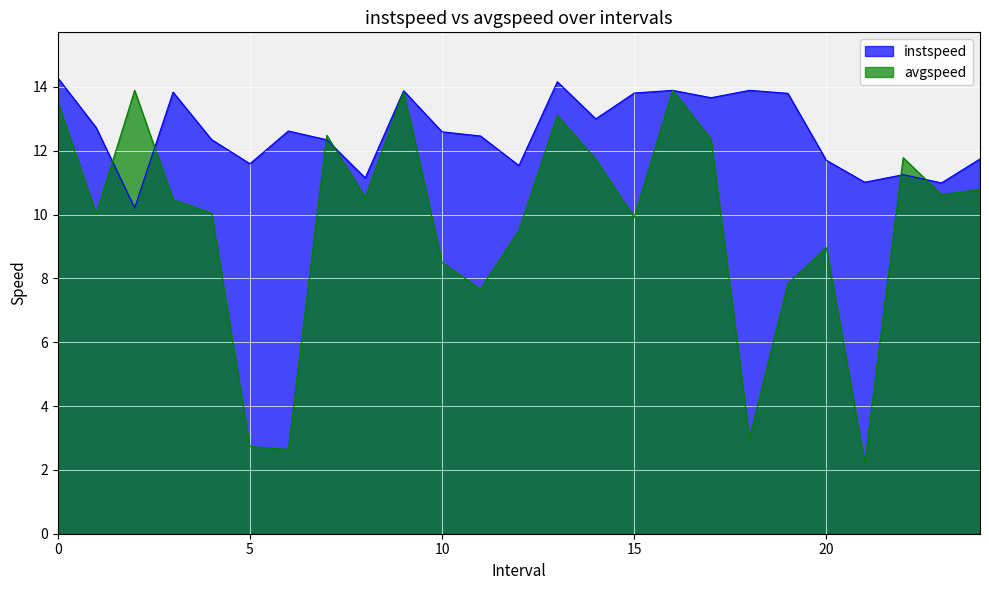

In instspeed, how many points are higher than both neighbors (excluding endpoints)?

7